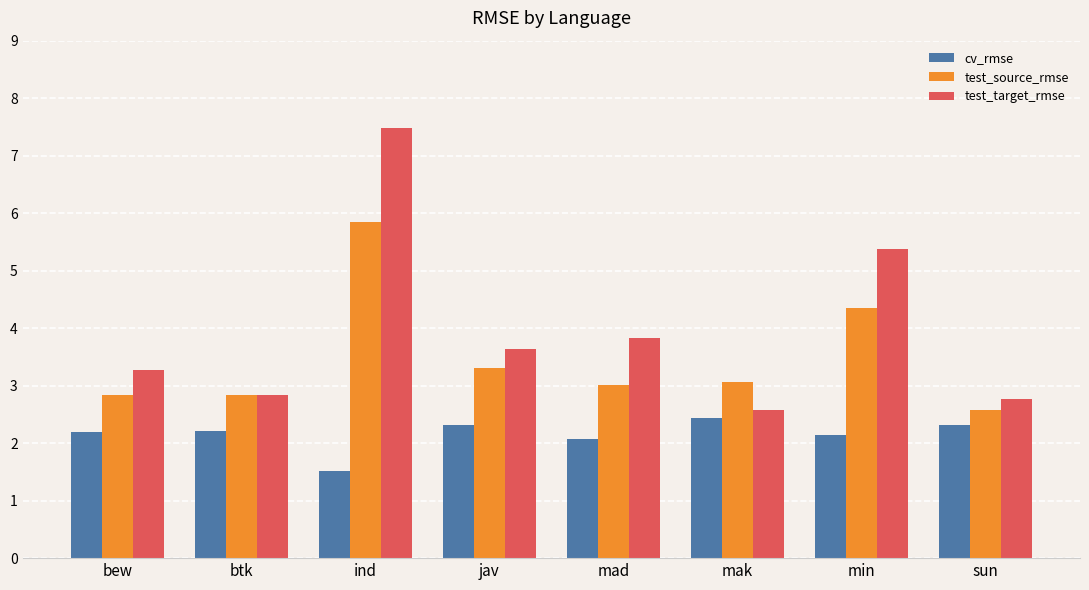

Between jav and mak, which series saw the biggest shift?

test_target_rmse